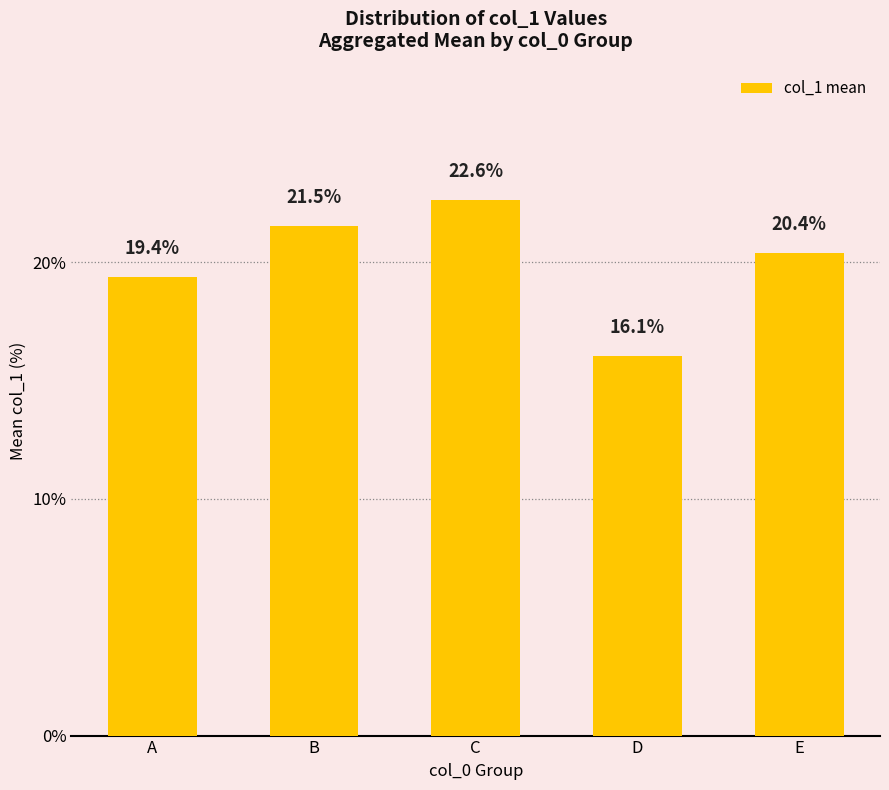

True or false: the data shows 16.1 at D.

True